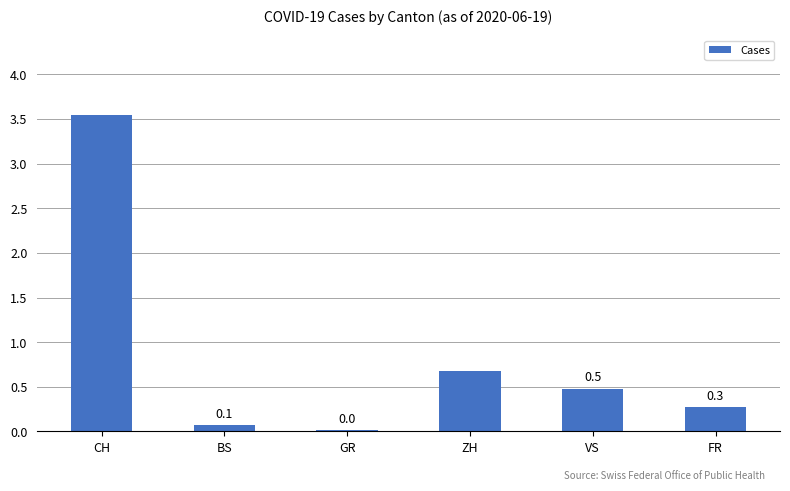

What is the sum of the values at GR and FR?

0.3